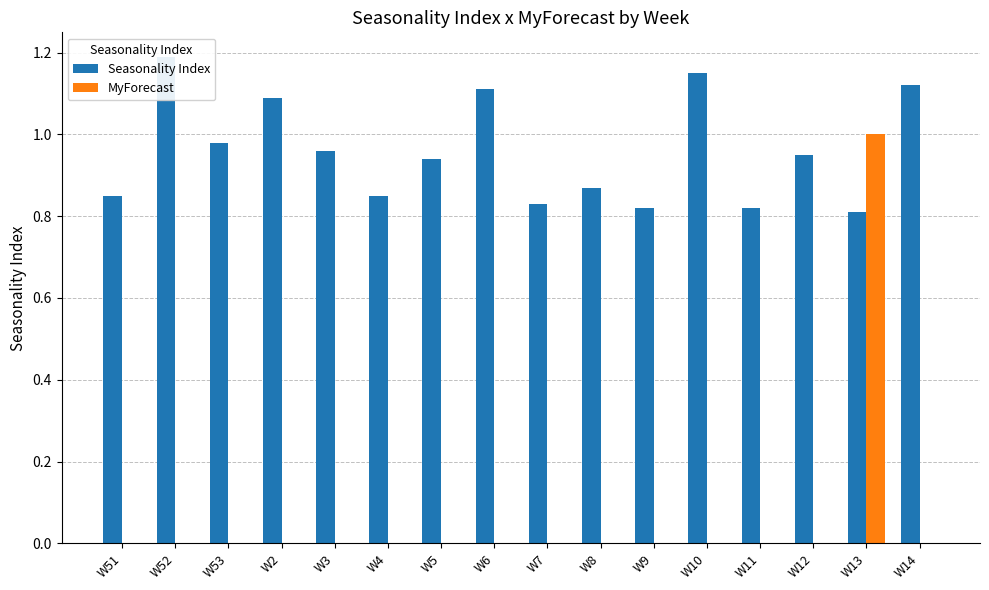

What is the lowest value of the Seasonality Index series?

0.8